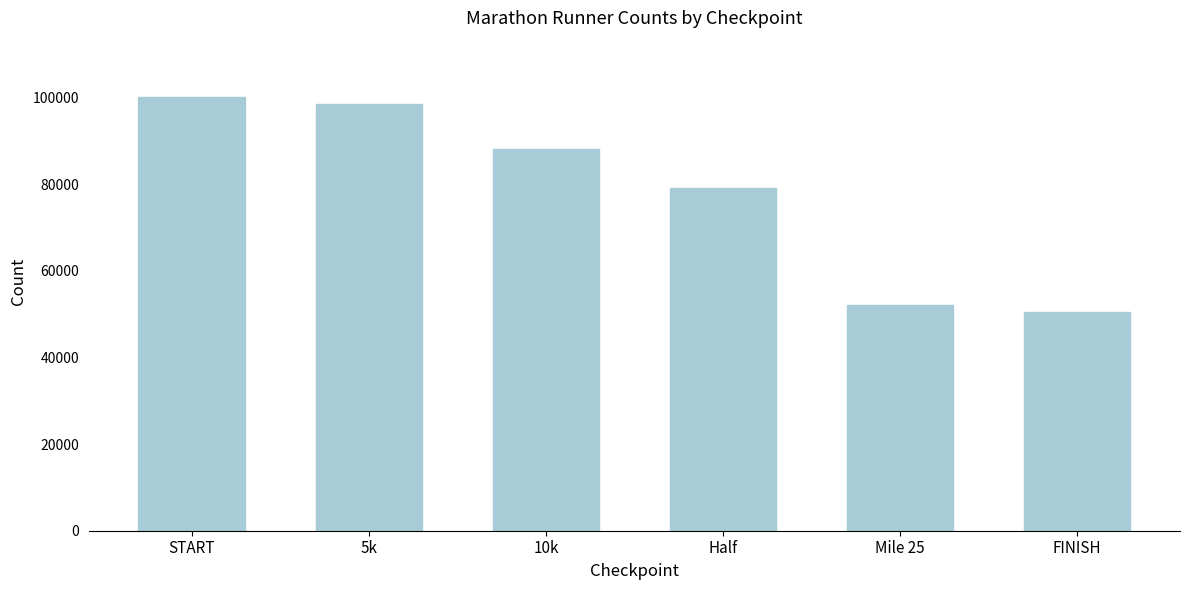

Reading right to left, extract all data points from this chart.

50400	52000	79000	88000	98500	100000